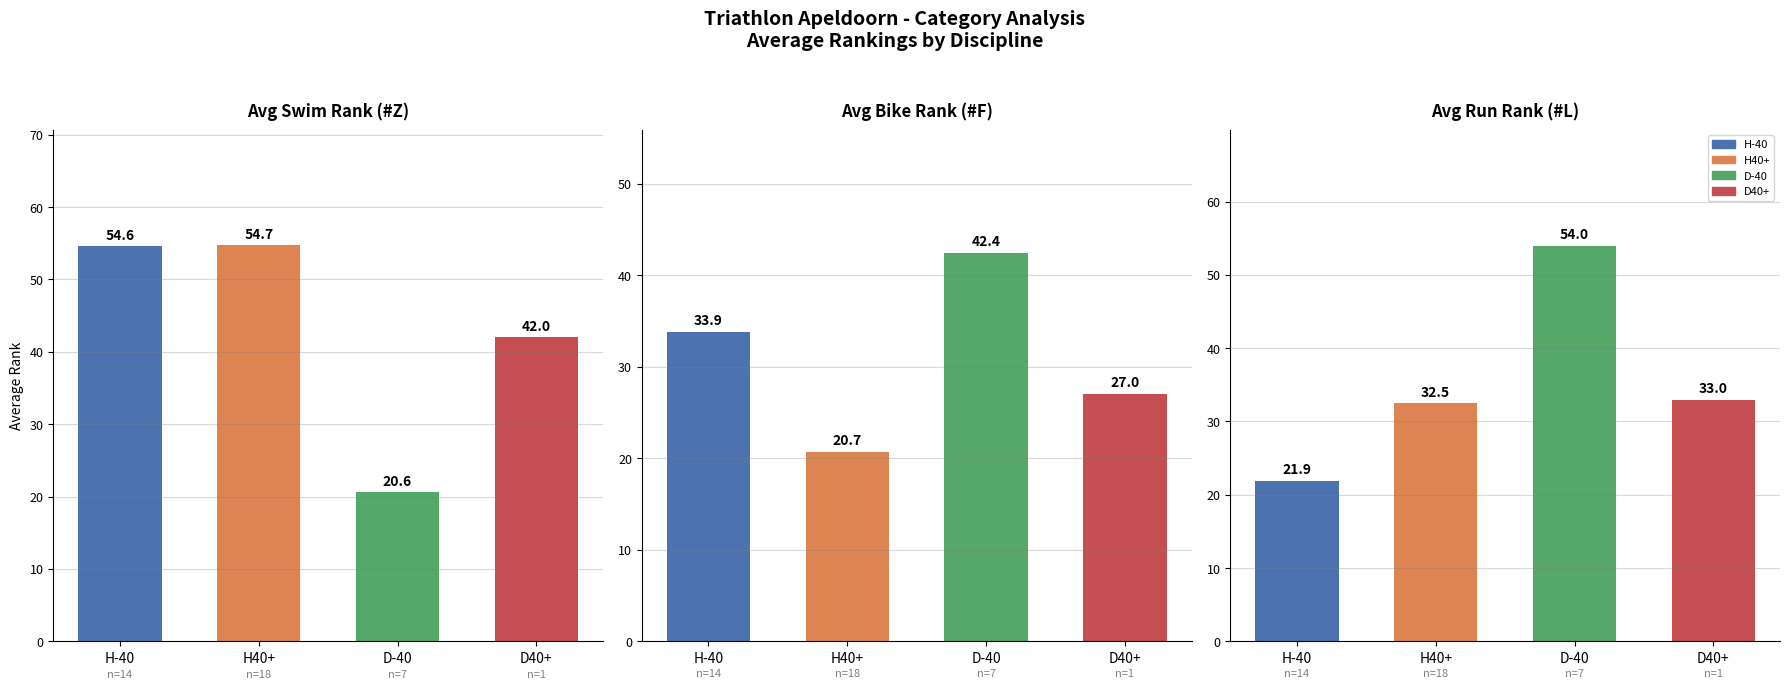

Reading left to right, extract all data points from this chart.

Avg Swim Rank (#Z): 54.6	54.7	20.6	42.0
Avg Bike Rank (#F): 33.9	20.7	42.4	27.0
Avg Run Rank (#L): 21.9	32.5	54.0	33.0